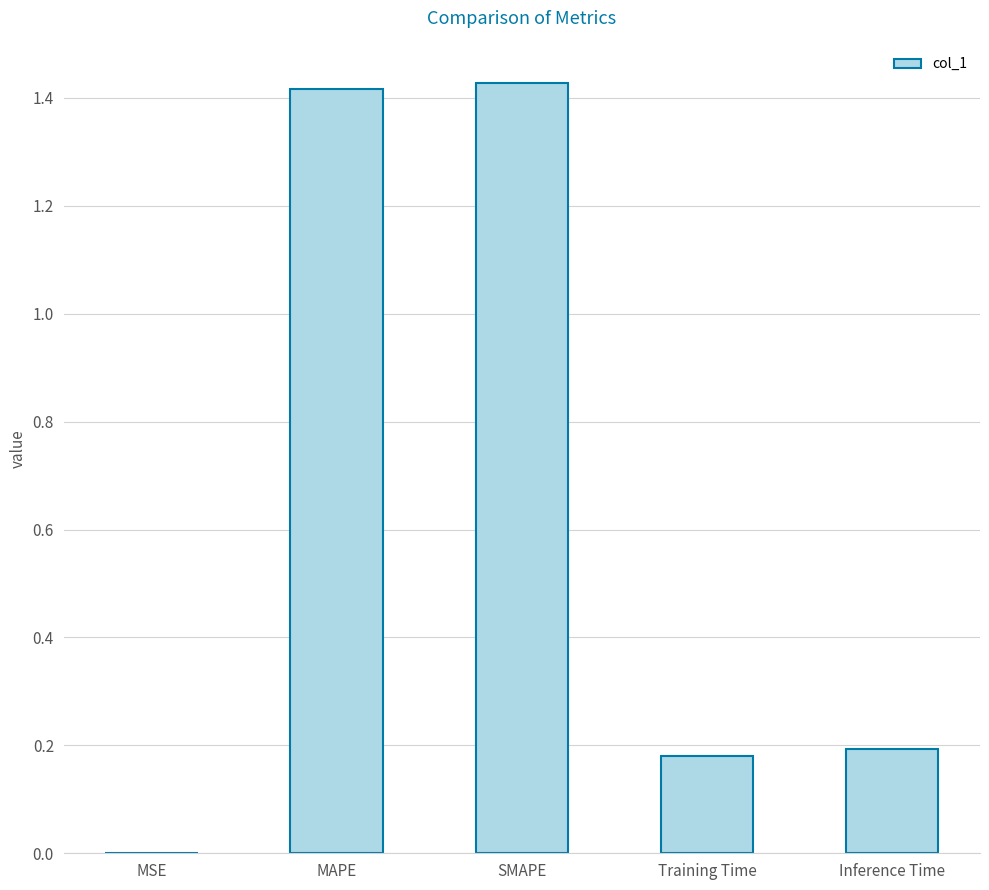

What is the sum of the values at Training Time and SMAPE?

1.6